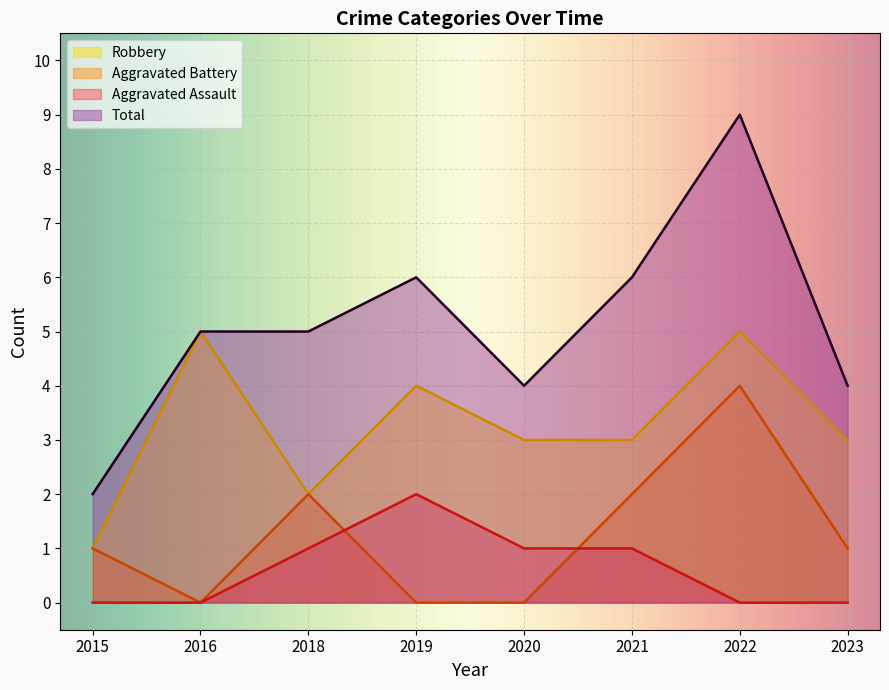

True or false: Robbery and Aggravated Battery intersect in this chart.

False